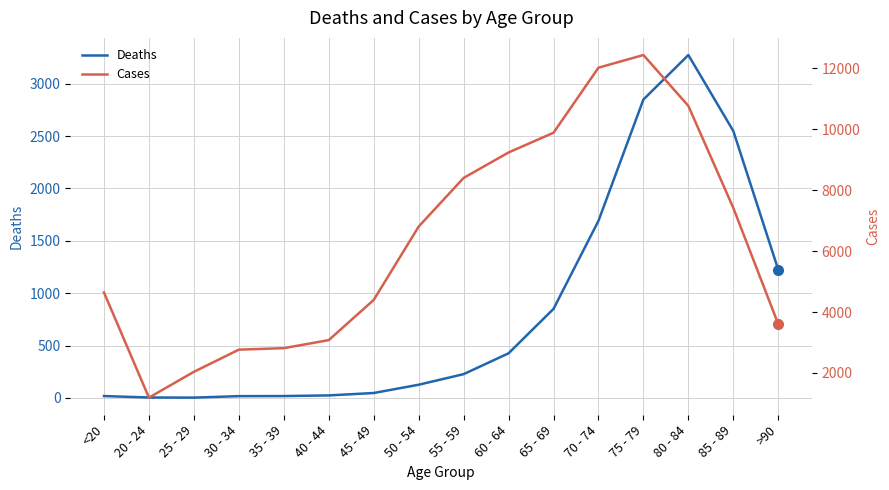

At which category is the sum across all series the highest?

75 - 79